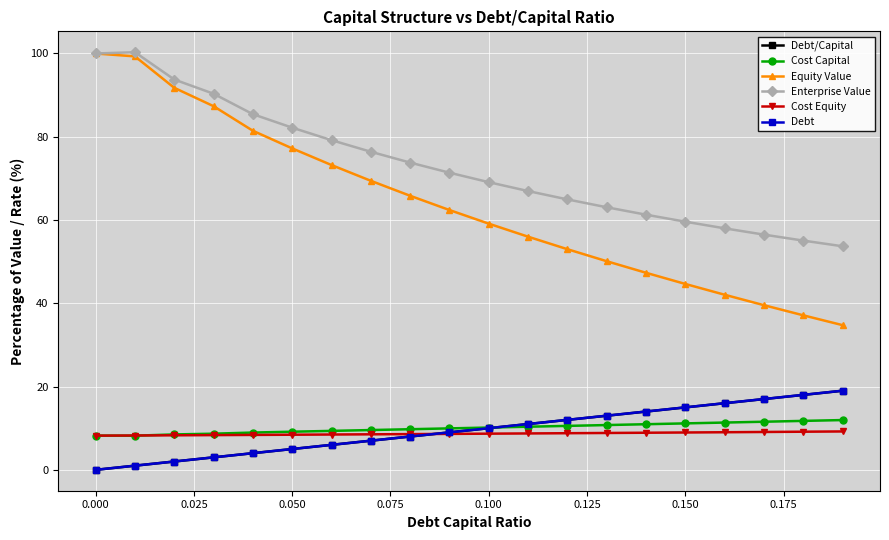

Which series has the widest spread of values?

Equity Value